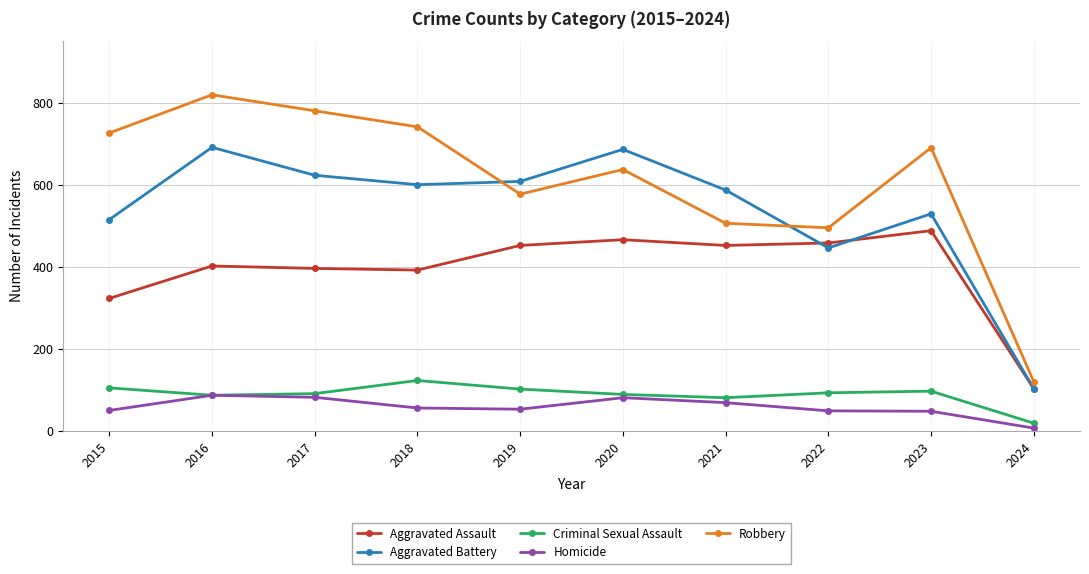

Which category has the highest value across all series?

2016